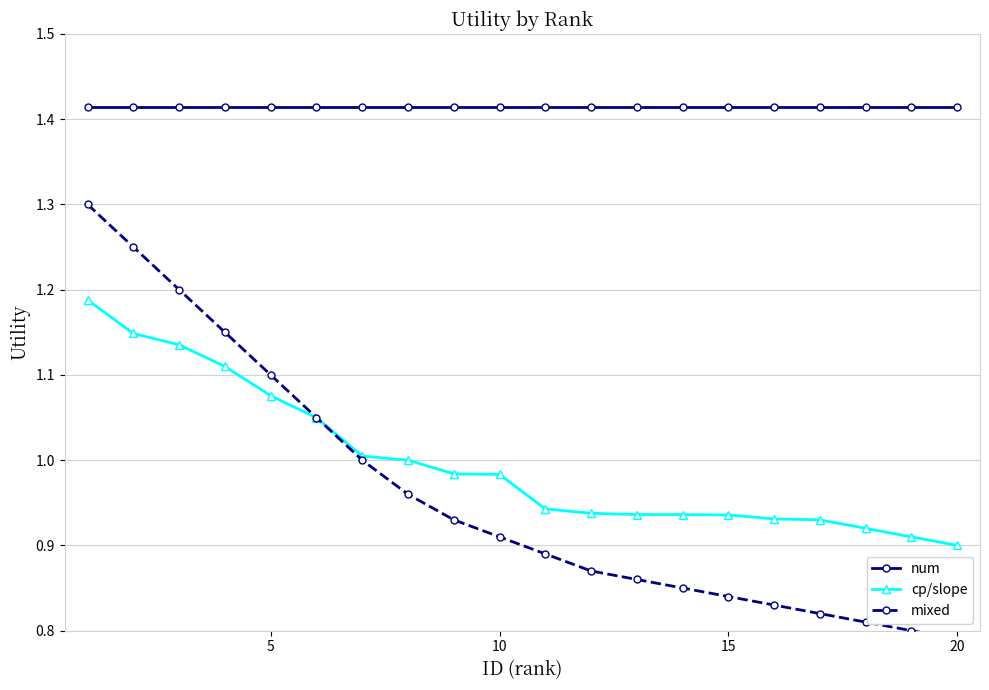

What is the sum of all cp/slope values?

20.0